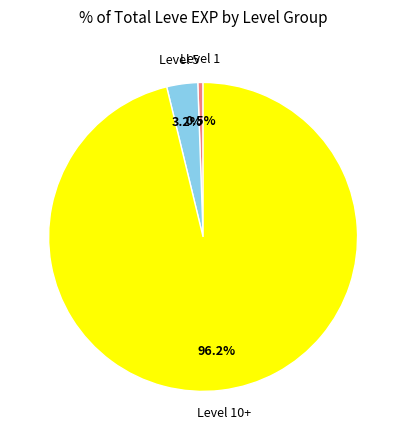

Does any single category account for the majority?

Yes